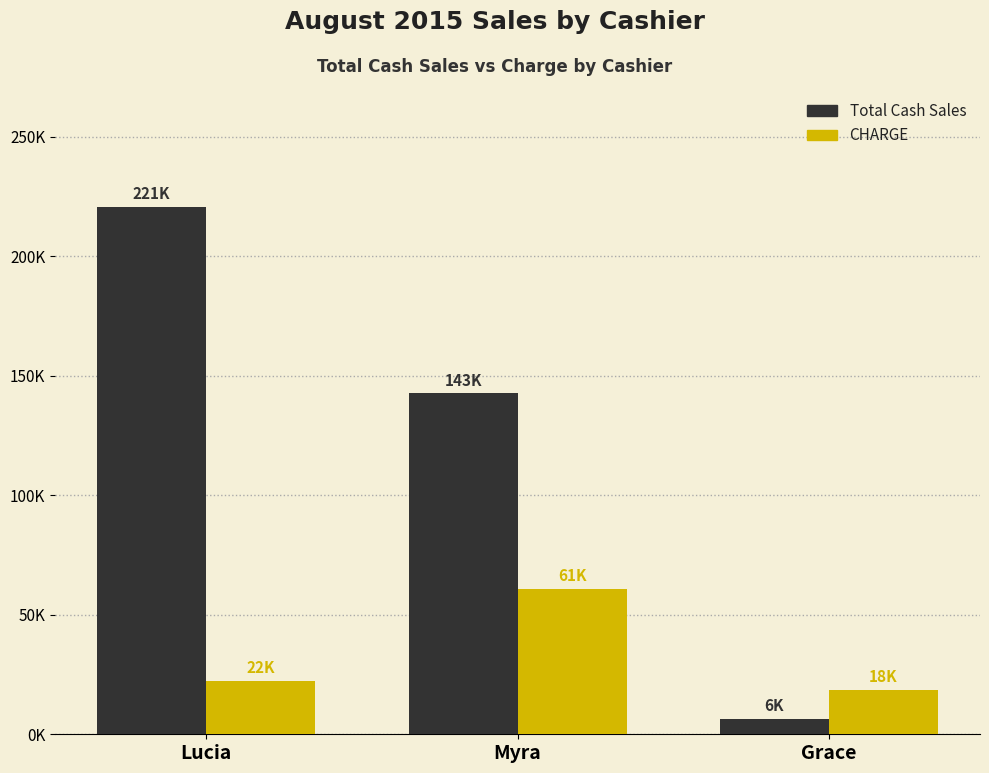

What are all the series names shown in the legend?

Total Cash Sales, CHARGE